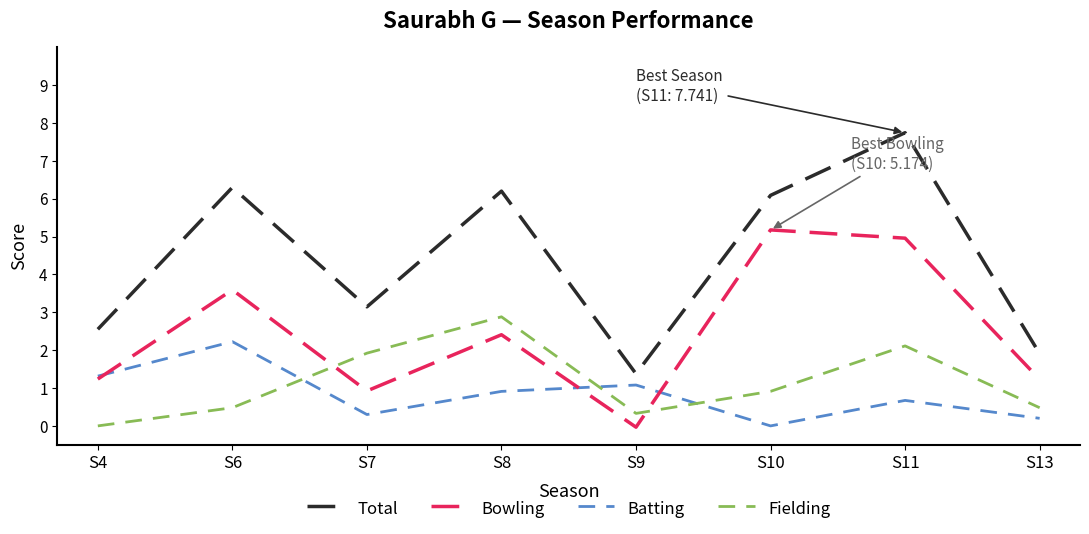

At which category does Total reach its first local peak?

S6